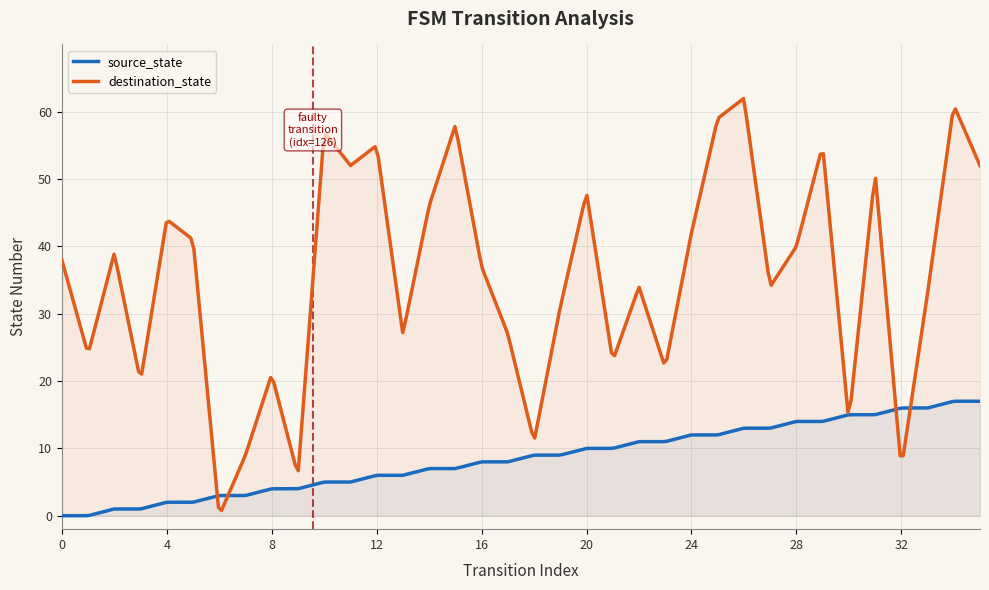

Is it true that destination_state equals 53 at 2?

False